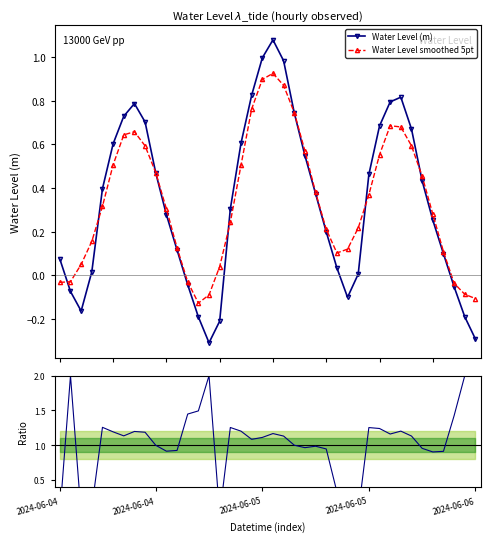

How many interior local peaks does the Water Level (m) series have?

3